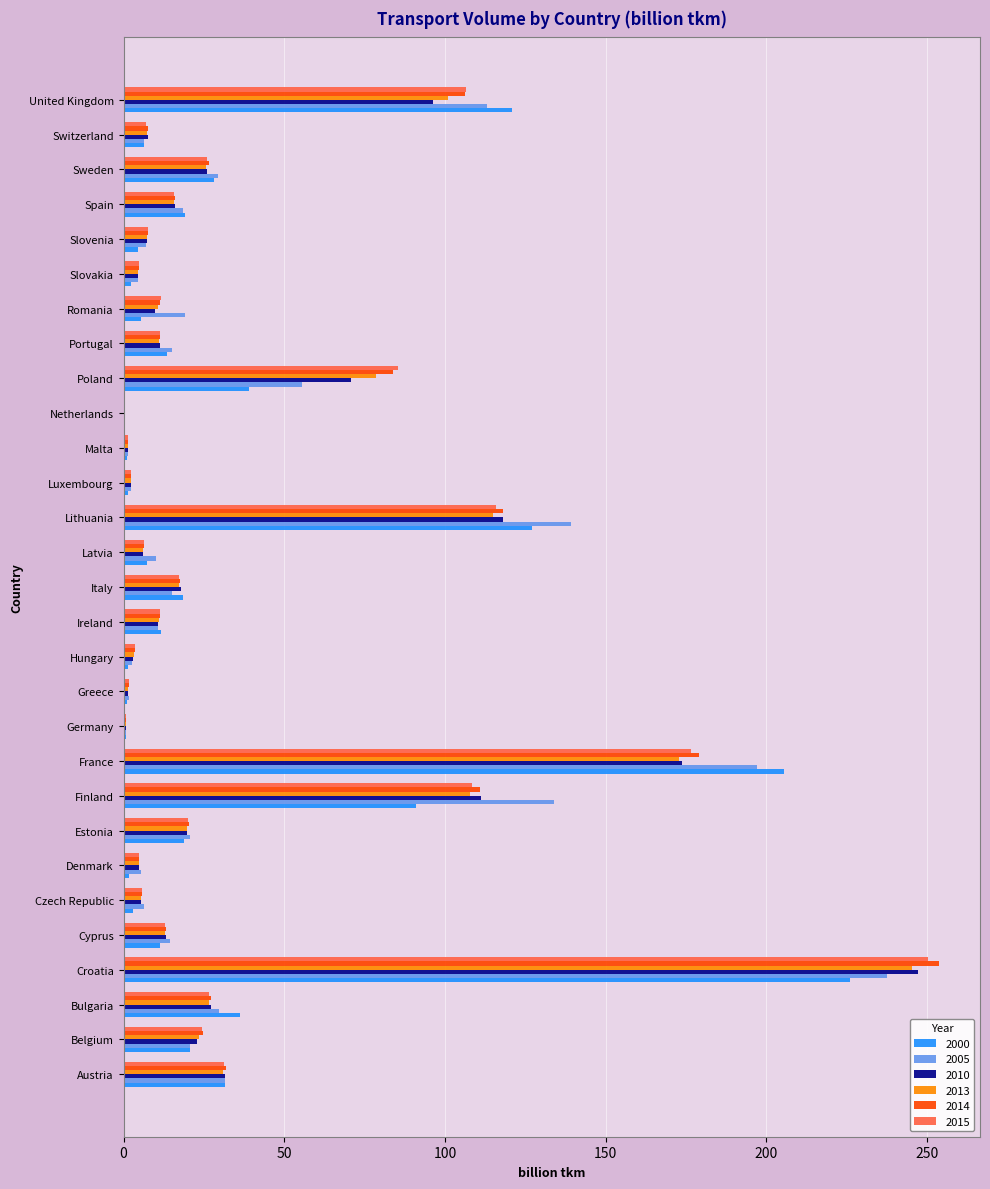

What is the sum of all 2014 values?

1110.6